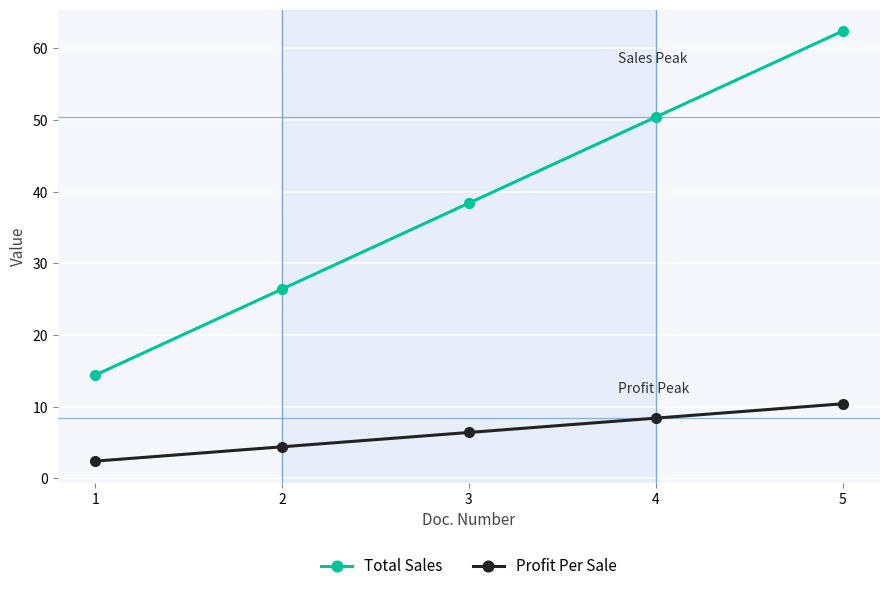

Which series changed the most between 3 and 4?

Total Sales